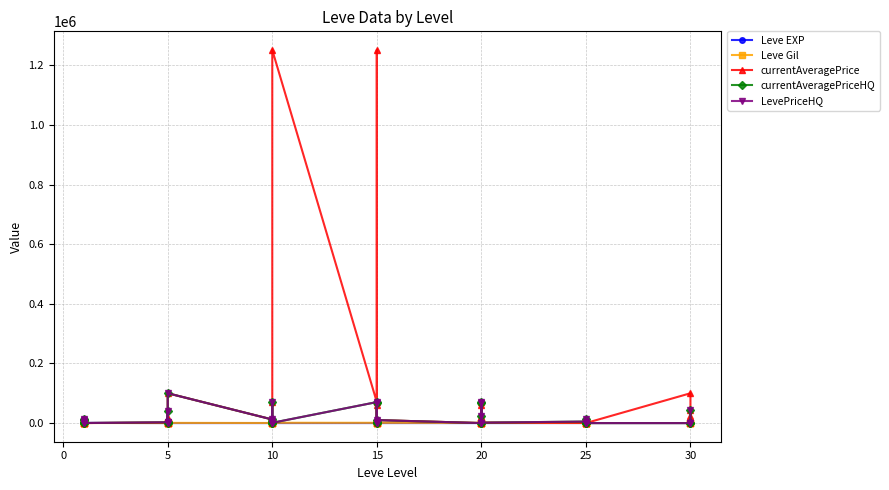

Is this an area chart (filled region under the line)?

No